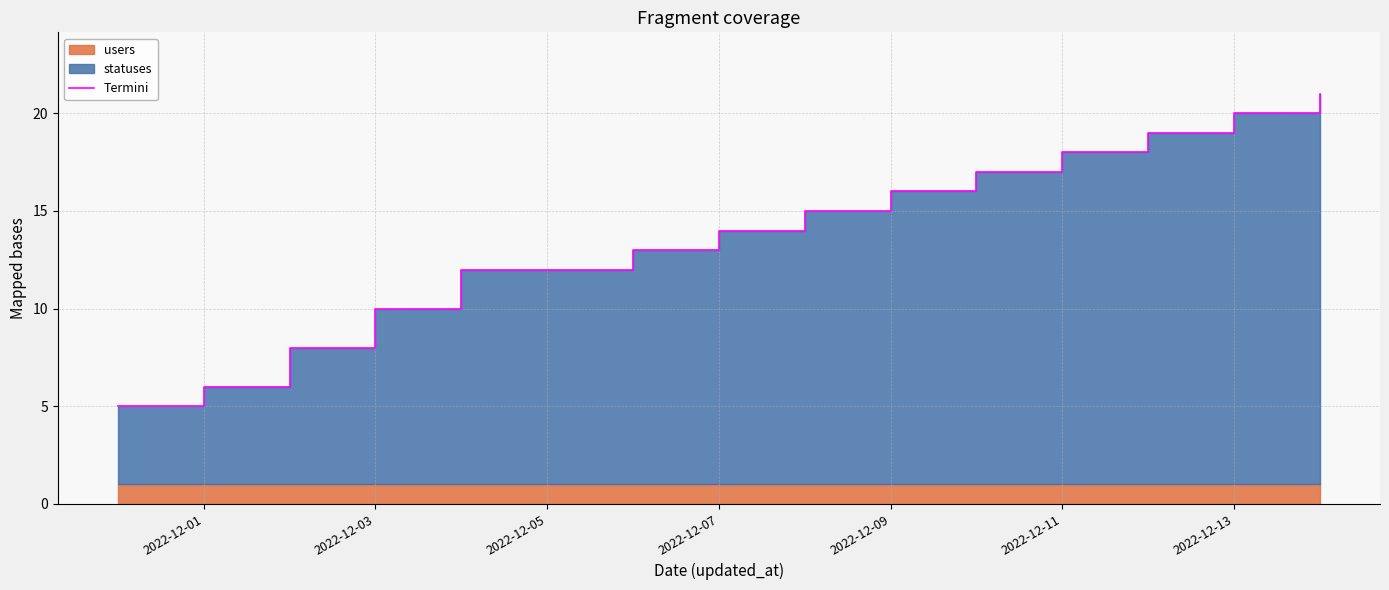

True or false: the data has more than 0 interior local peaks.

False